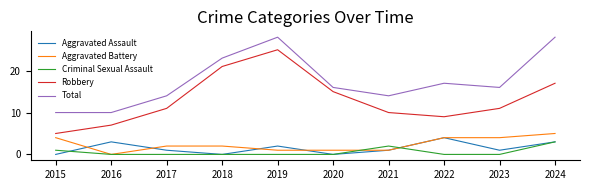

True or false: Aggravated Battery and Total intersect in this chart.

False